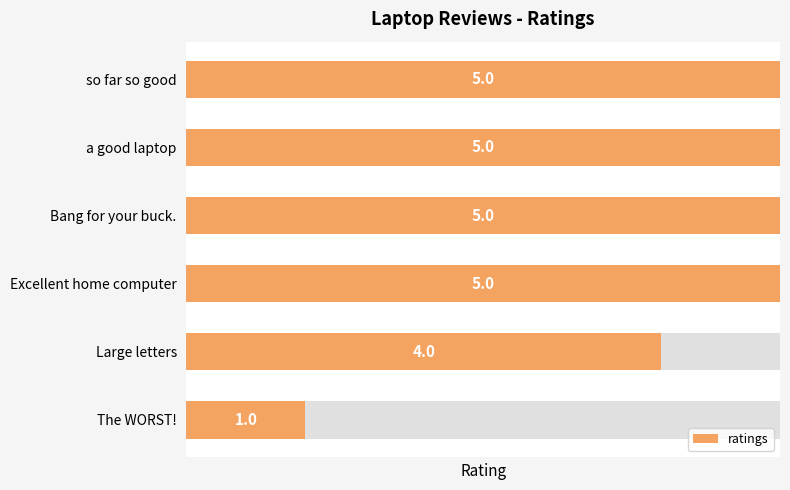

Rank the categories by value from highest to lowest.

so far so good, a good laptop, Bang for your buck., Excellent home computer, Large letters, The WORST!